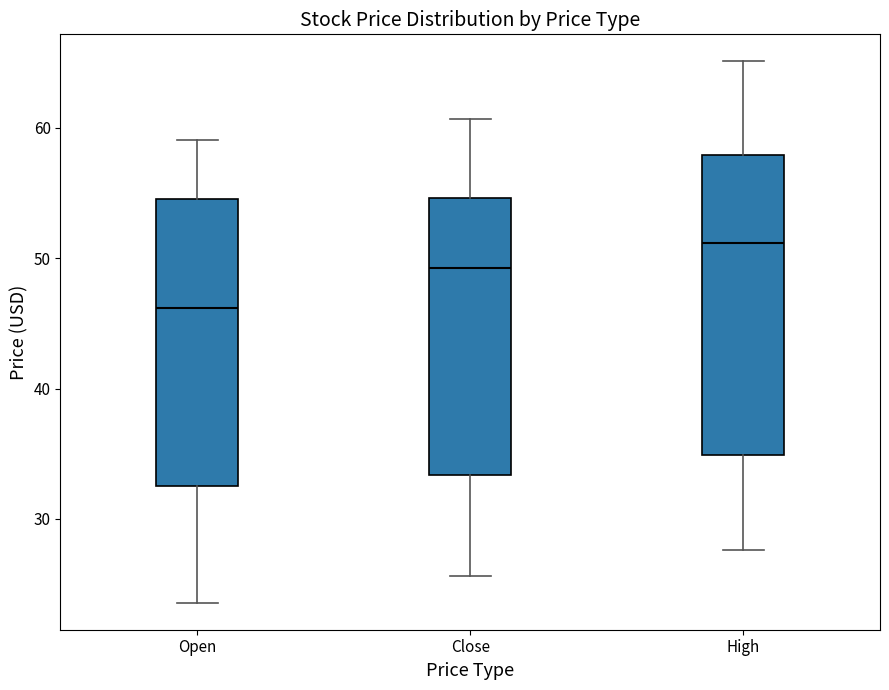

Reading left to right, transcribe this box plot: for each box, give where its median line is, the range the box spans, and where its two whiskers end, as read against the y-axis. The values are not printed on the chart, so give them approximately, as read against the axis.

Open: median 46, box 33 to 55, whiskers 24 to 59
Close: median 49, box 33 to 55, whiskers 26 to 61
High: median 51, box 35 to 58, whiskers 28 to 65